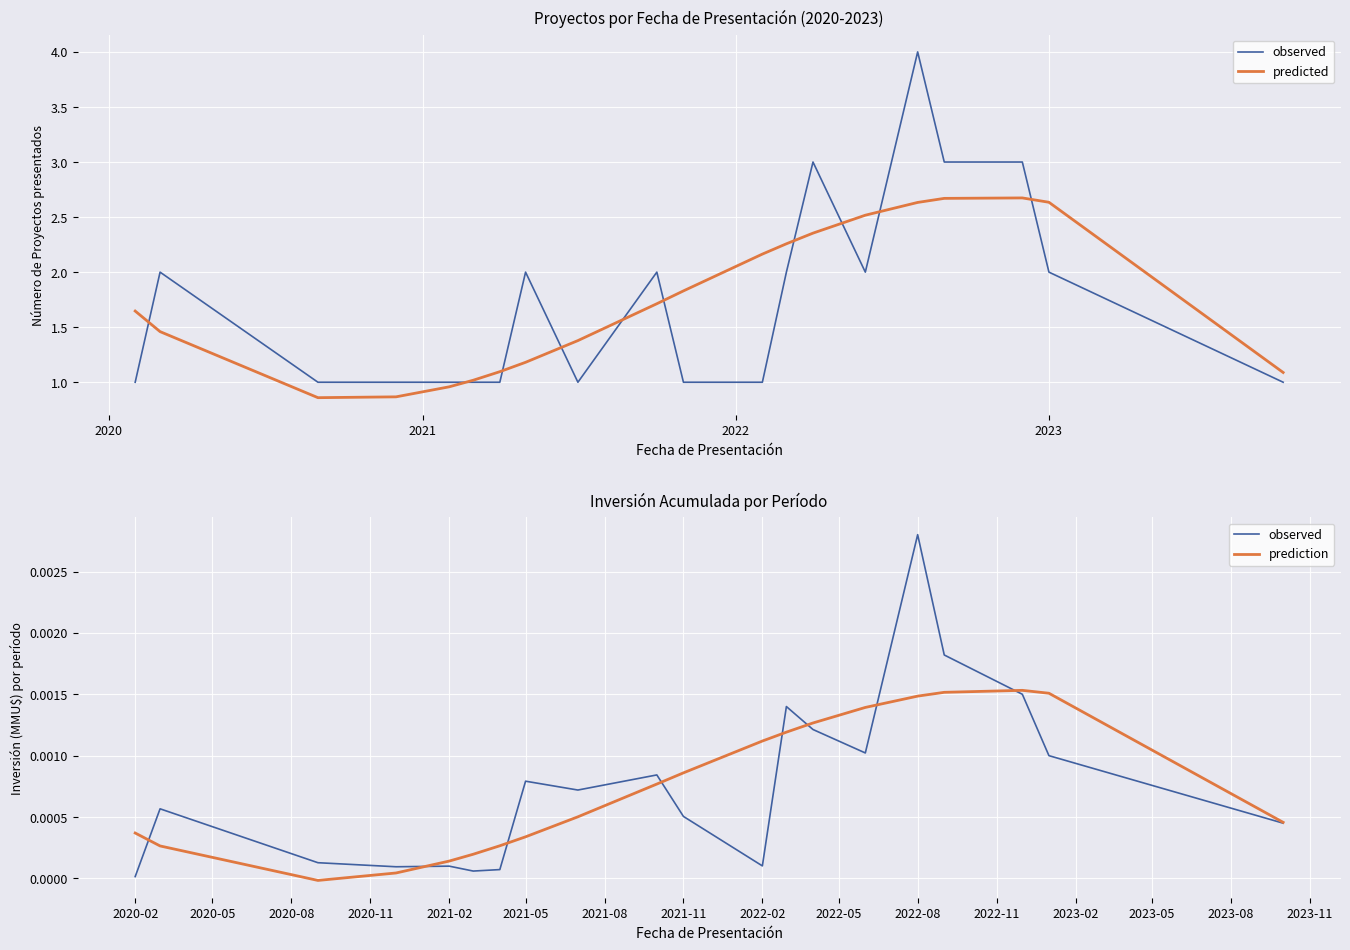

At how many categories does at least one series exceed 2?

8